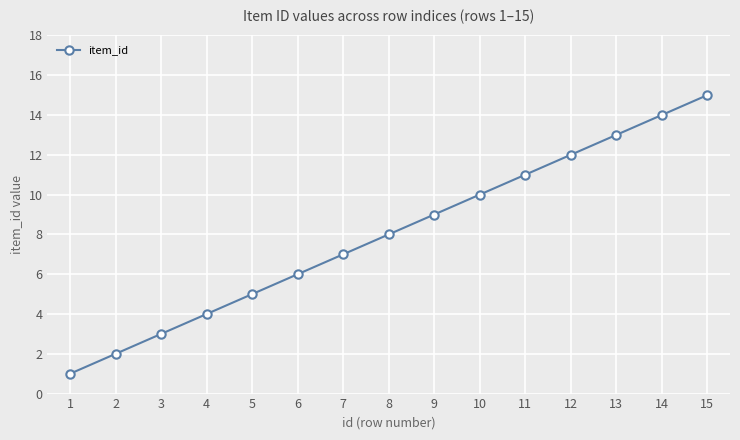

Read the value at 6.

6